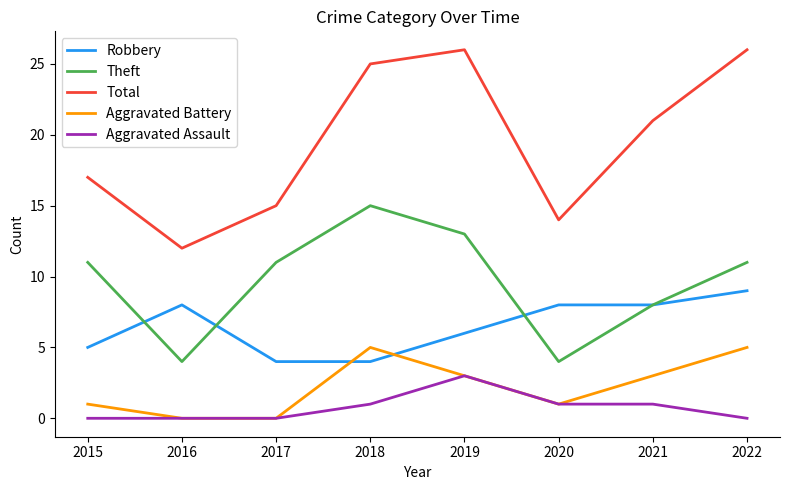

Which series has the widest spread of values?

Total